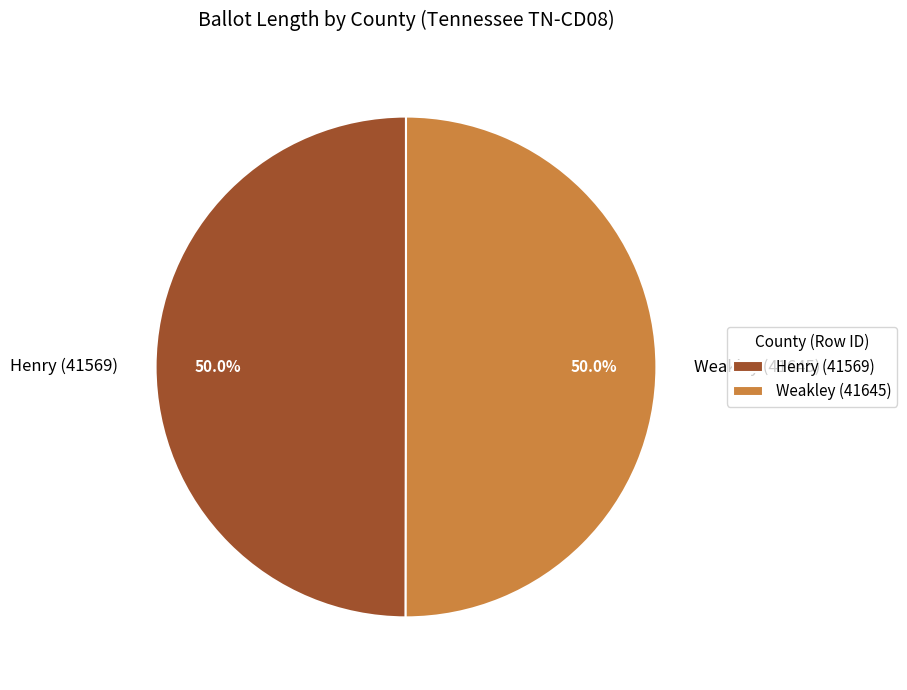

Is the sum of Henry (41569) and Weakley (41645) greater than half?

Yes